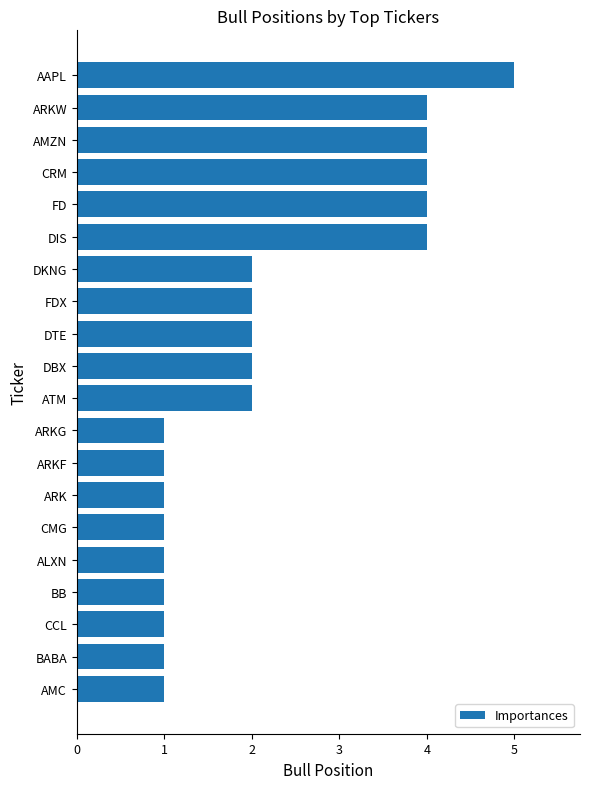

Is it true that the value at CCL is 0?

False